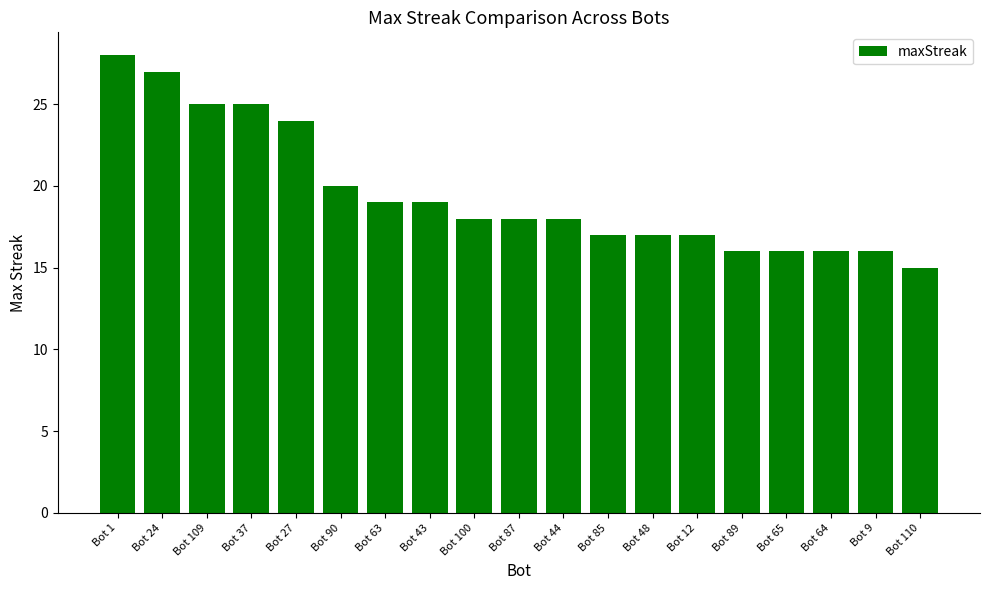

What is the value of the 15th bar from the left?

16